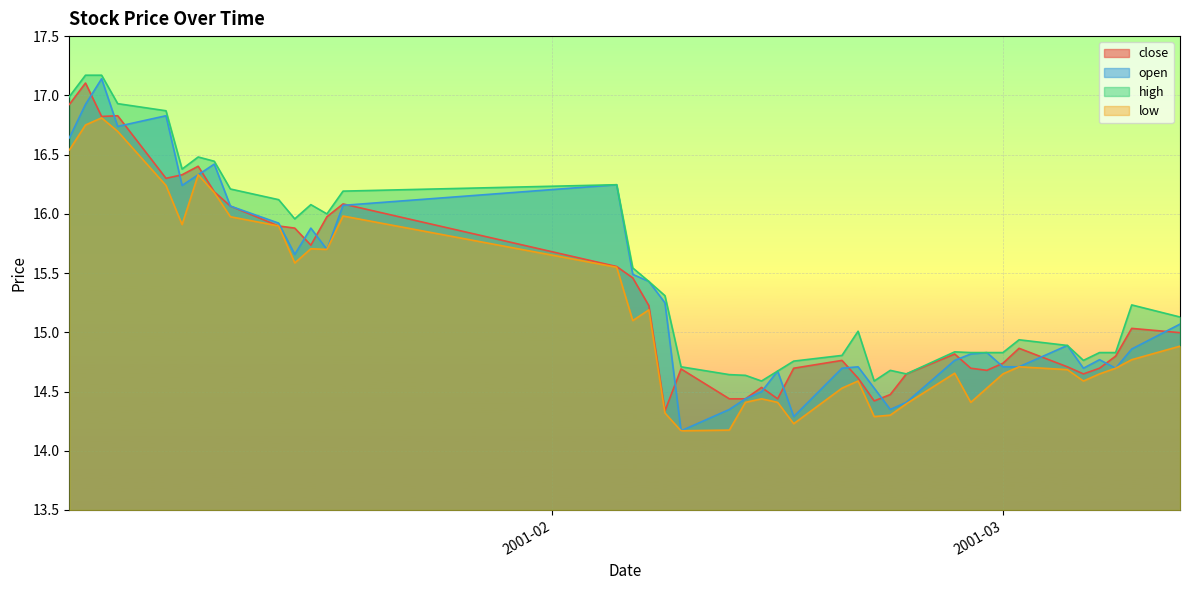

What are all the series names shown in the legend?

close, open, high, low